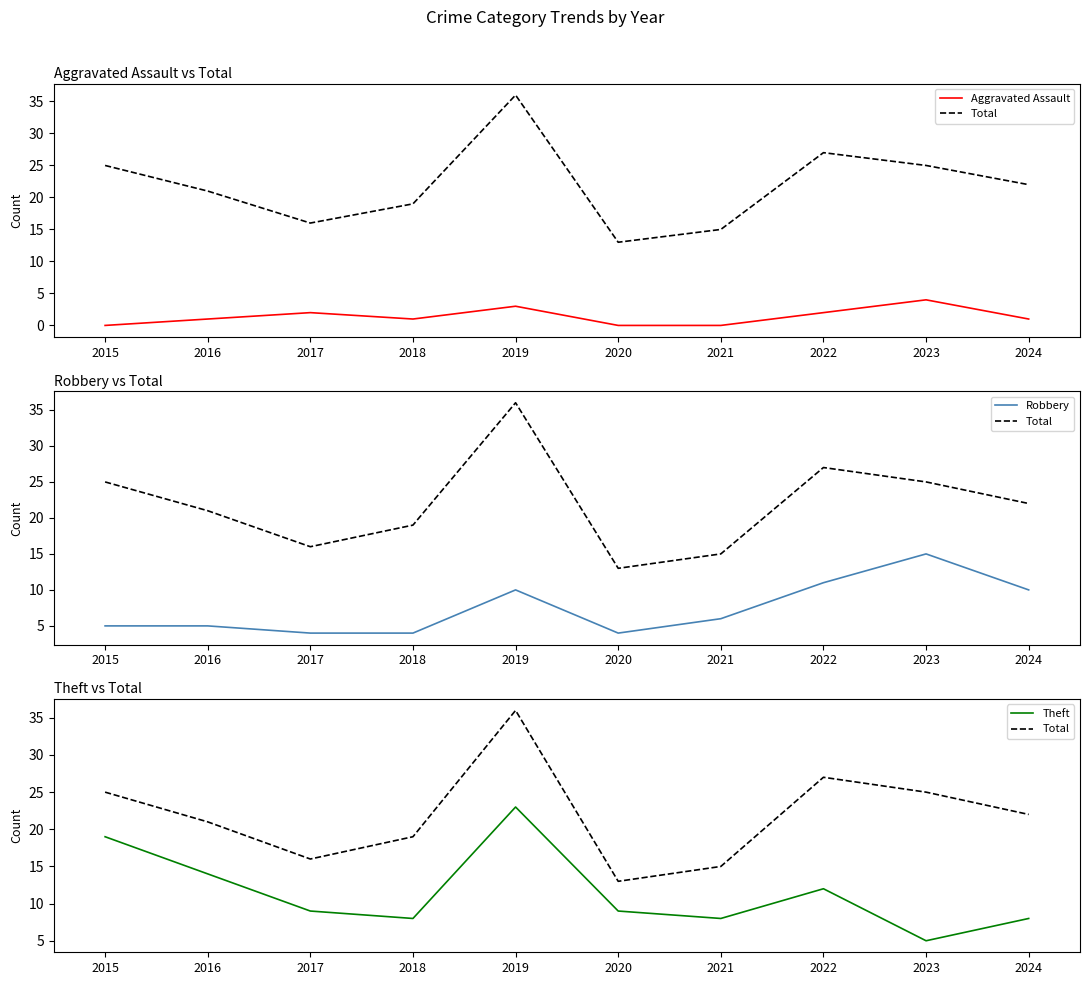

How many data points in Robbery are above 6?

4